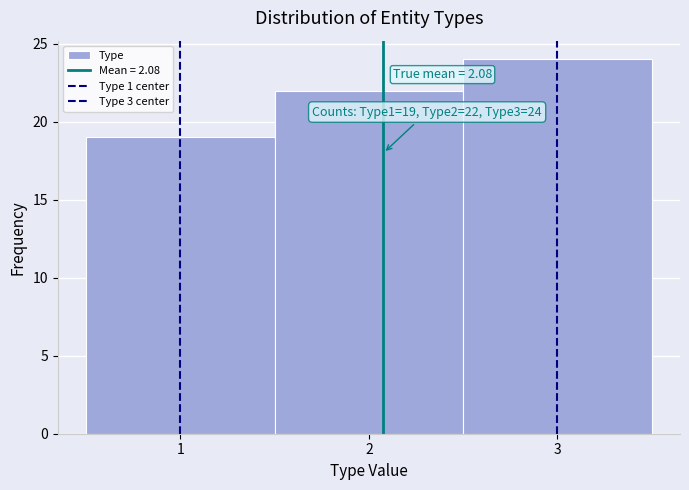

Over which range of the x-axis is the bar tallest?

2.5 to 3.5